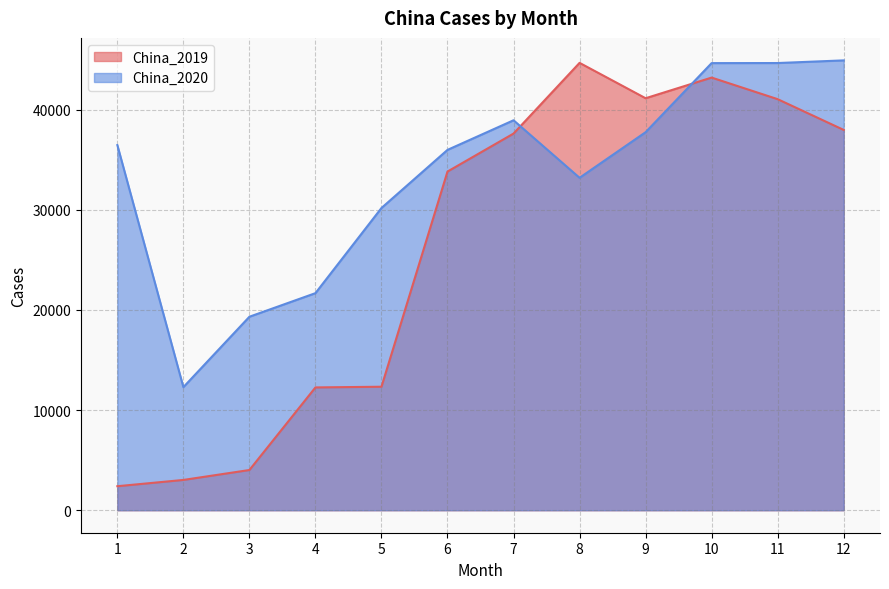

Reading left to right, transcribe all the data shown in this chart.

China_2019: 2397	3024	4015	12261	12330	33814	37605	44665	41134	43196	41041	37970
China_2020: 36455	12289	19319	21673	30175	35977	38933	33191	37742	44640	44648	44913